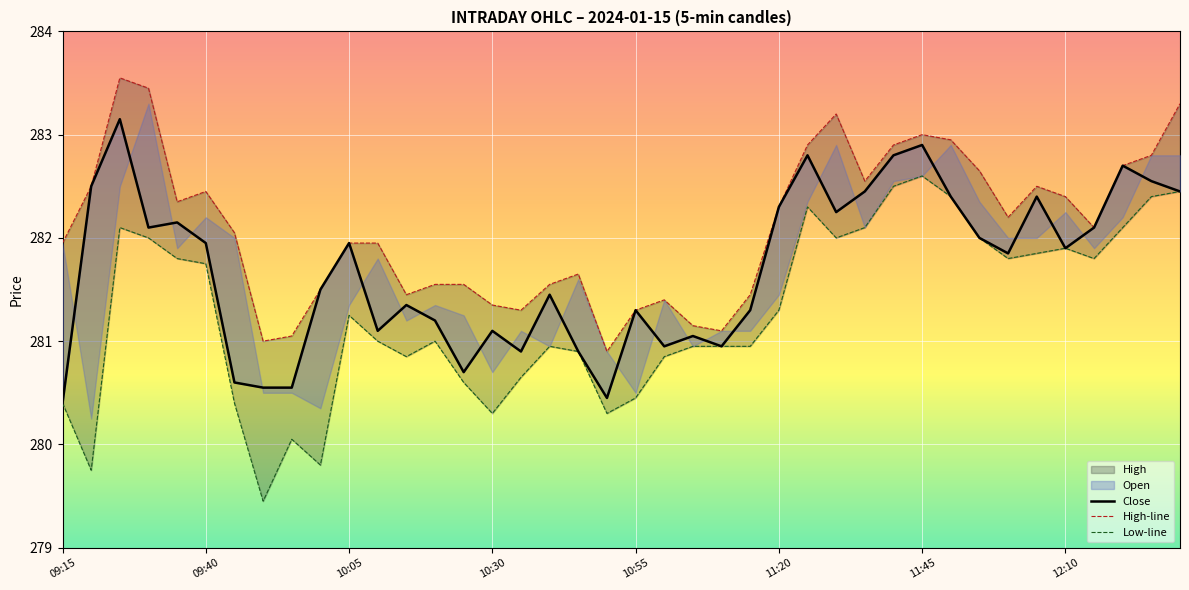

Rank the series by their average value, from lowest to highest.

Low-line, Close, High-line